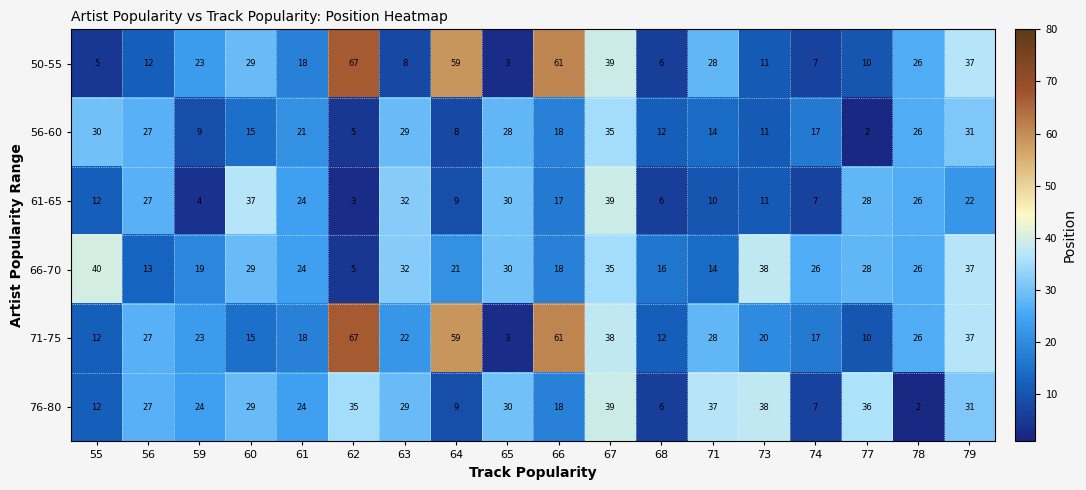

Count the number of data series in this chart.

6